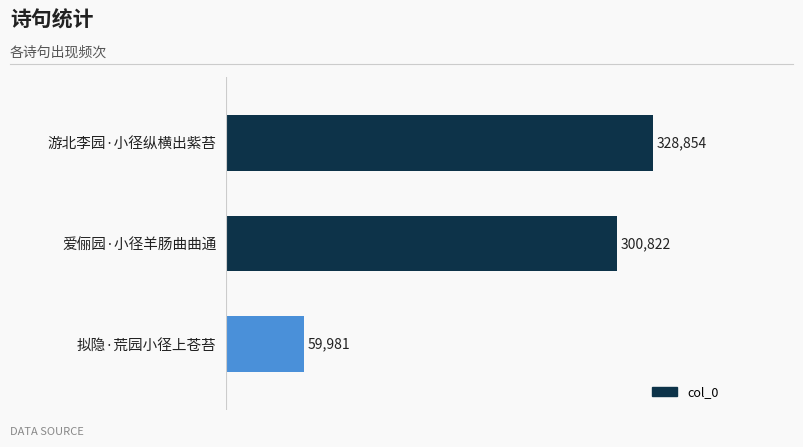

Rank the categories by value from highest to lowest.

游北李园·小径纵横出紫苔, 爱俪园·小径羊肠曲曲通, 拟隐·荒园小径上苍苔